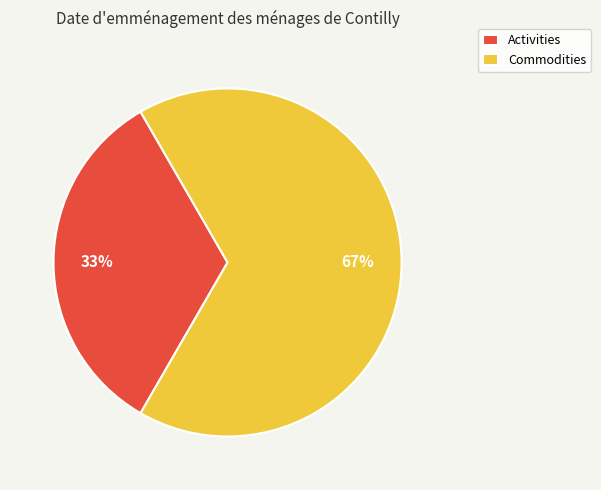

To the nearest percent, what is the combined percentage of Commodities and Activities?

100%